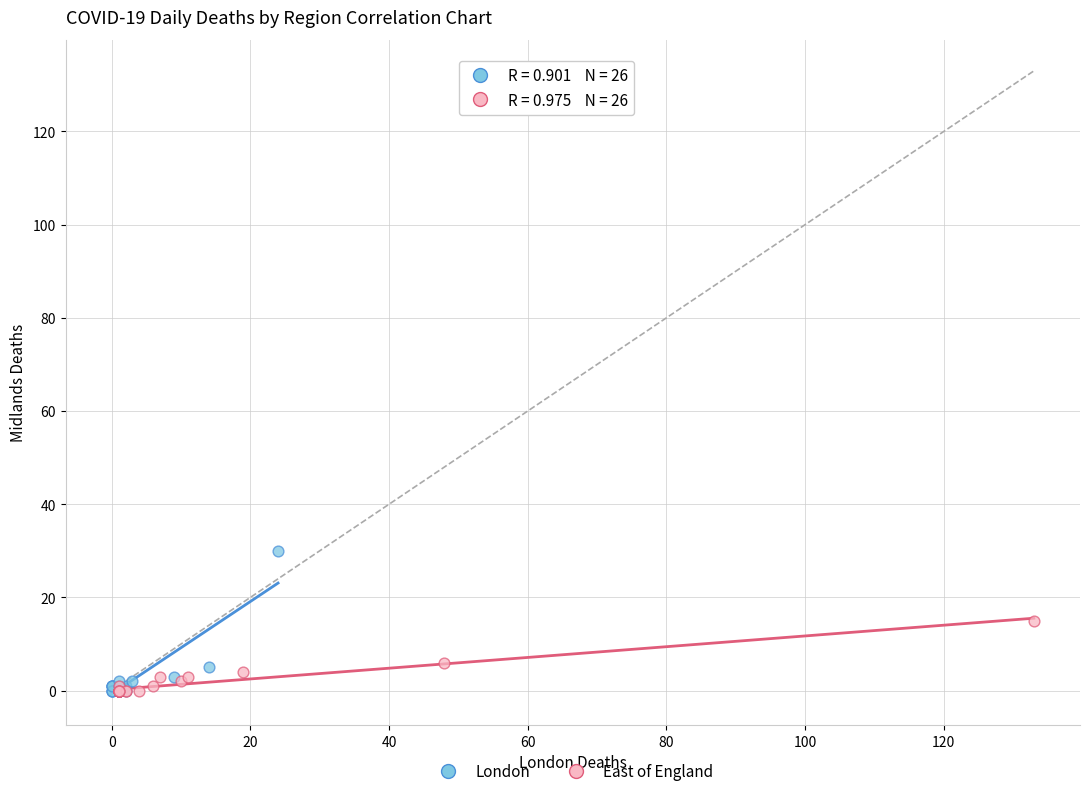

What are all the series names shown in the legend?

London, East of England